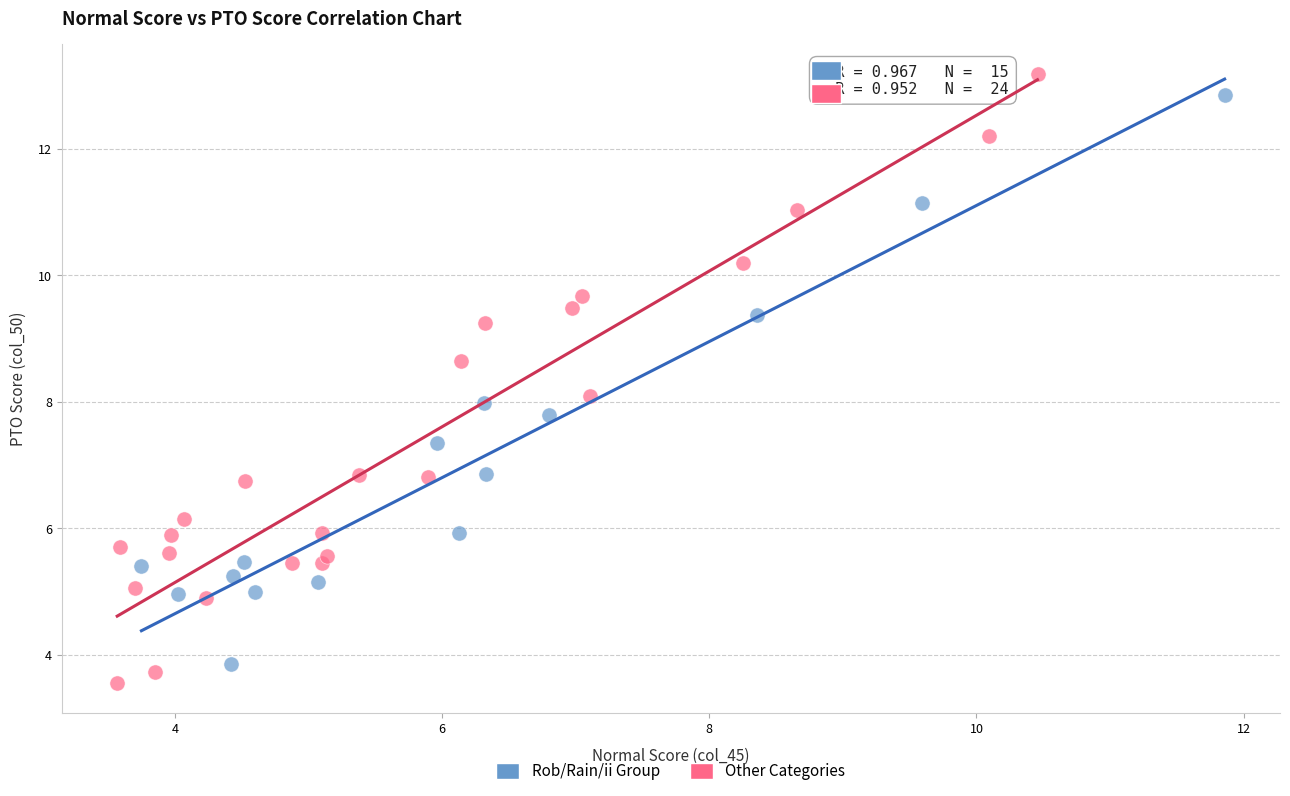

Which series contains the highest Y value?

Other Categories